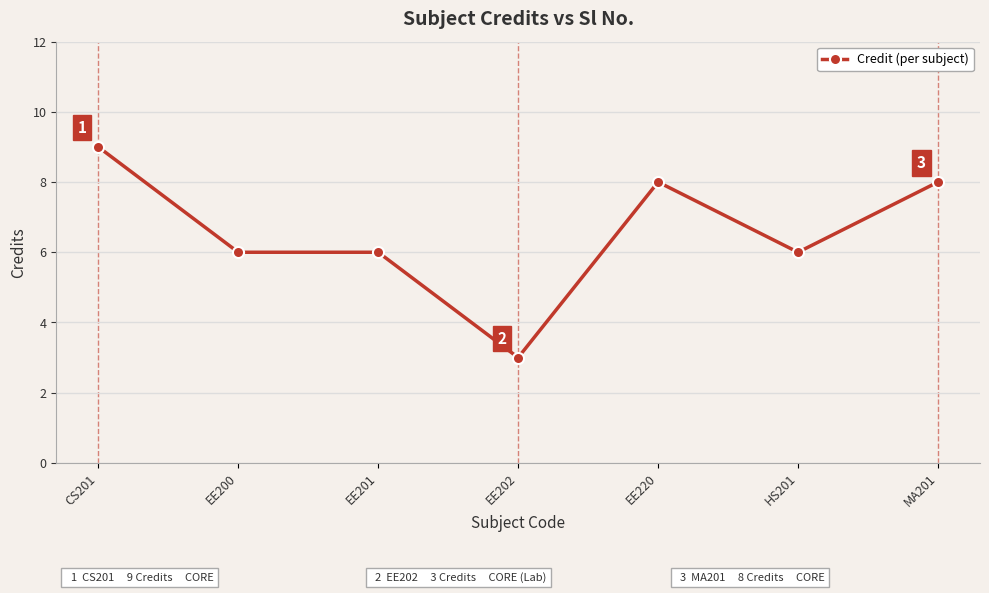

True or false: the data has more than 0 interior local peaks.

True